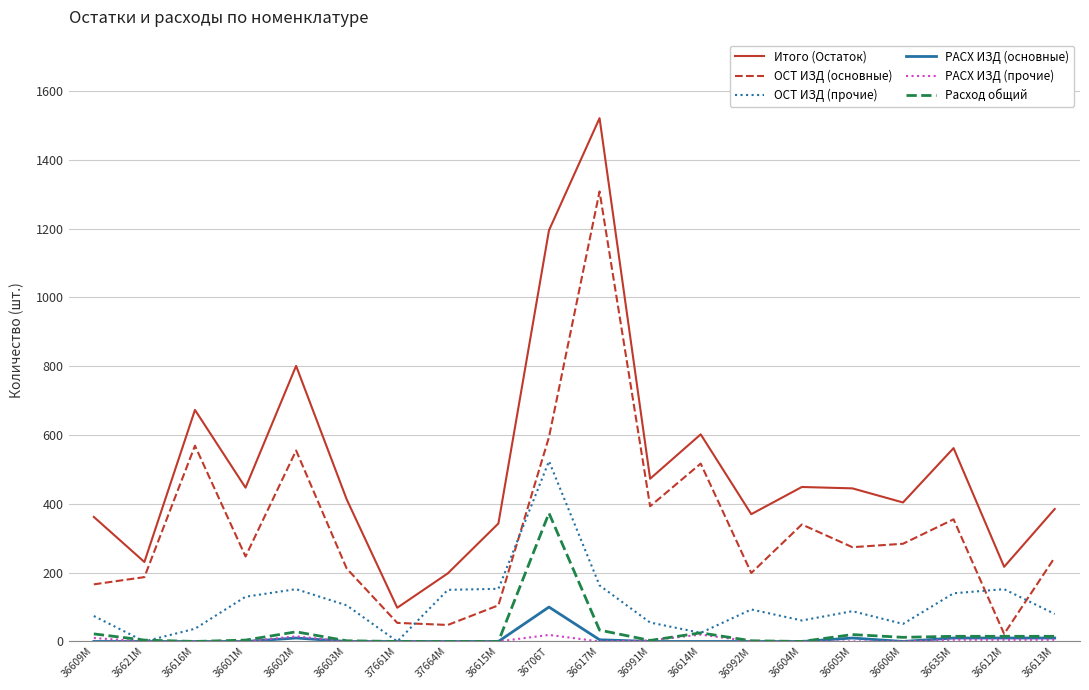

Which label corresponds to the largest value in the chart?

36617М